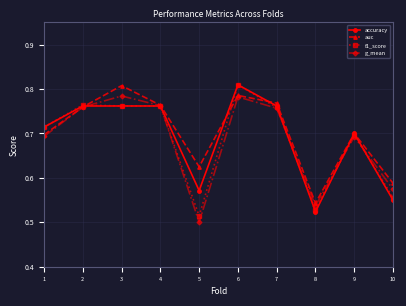

At how many categories does at least one series exceed 0?

10